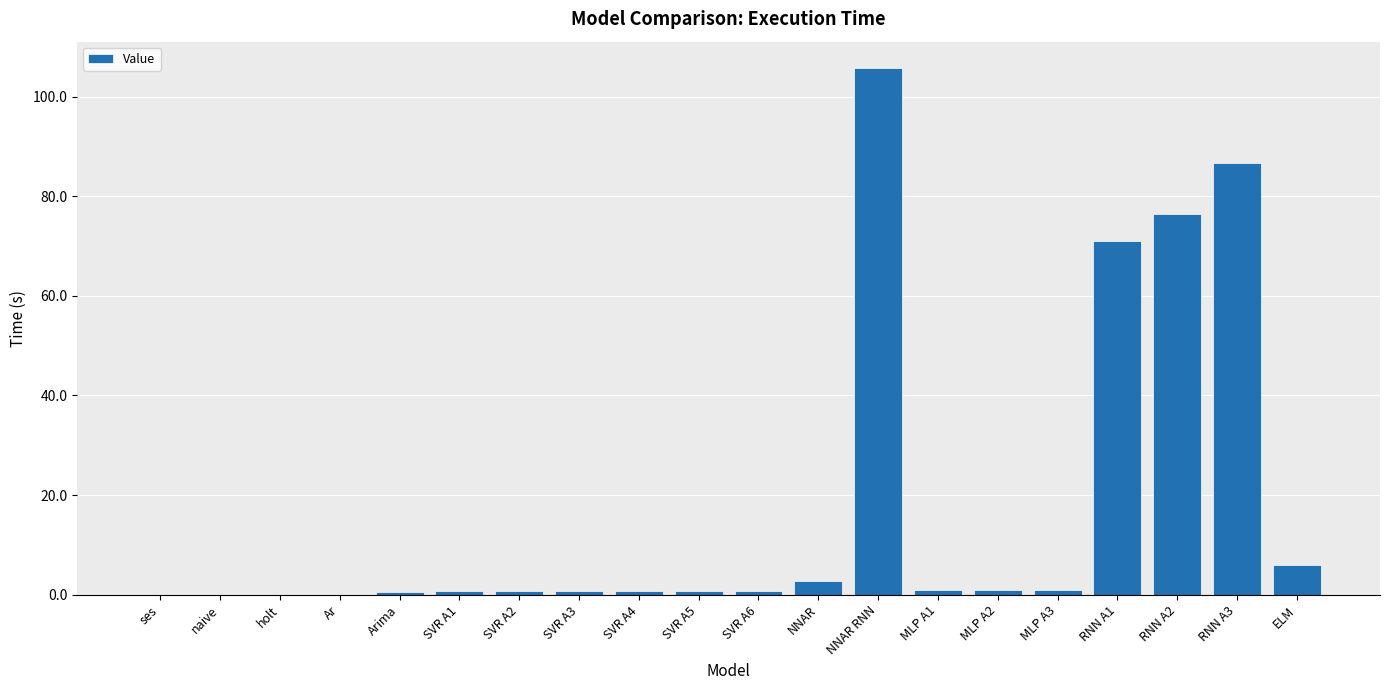

What is the change in value from naive to RNN A1?

+71.1